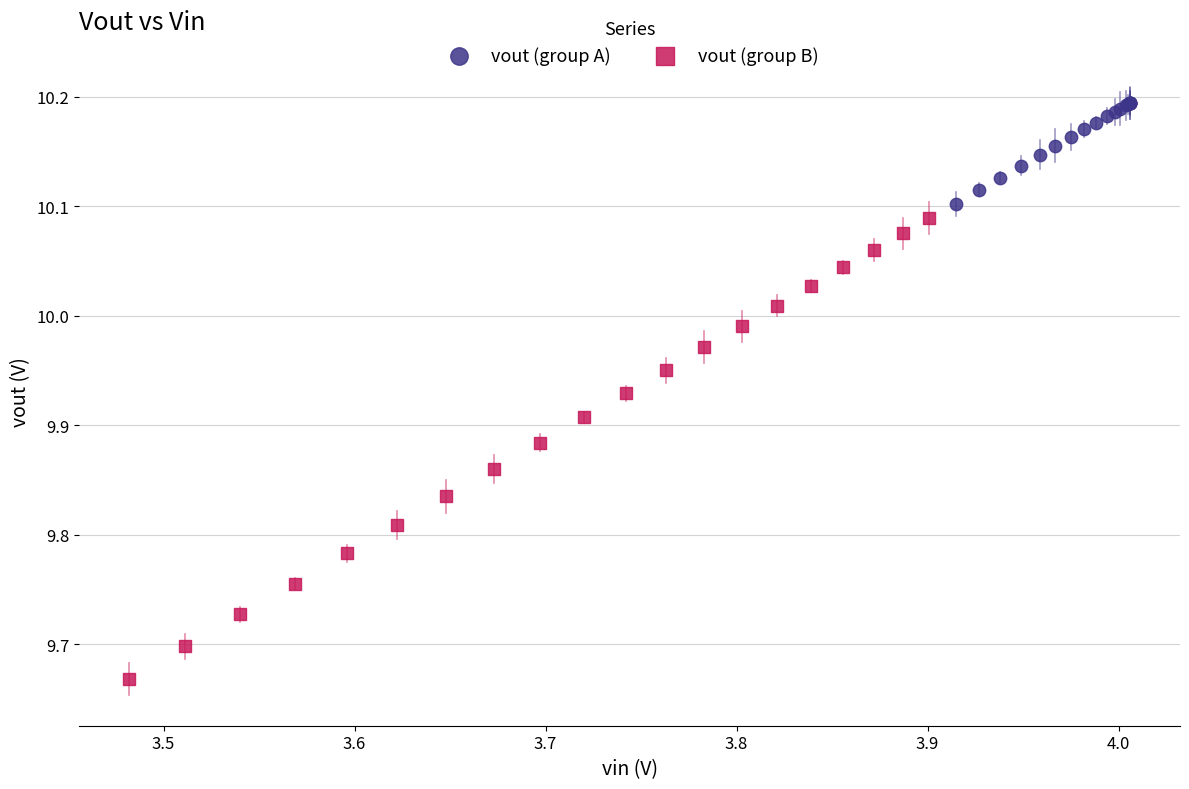

Which series contains the lowest Y value?

vout (group B)